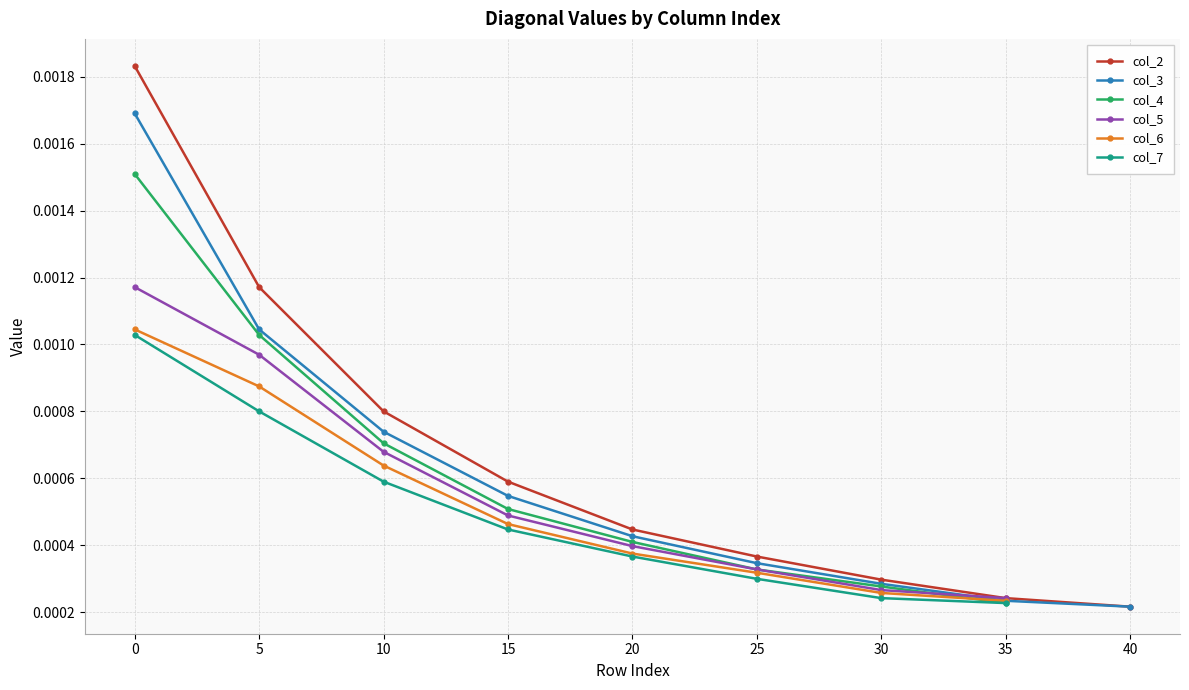

Is it true that col_5 equals 0.0 at 5?

False